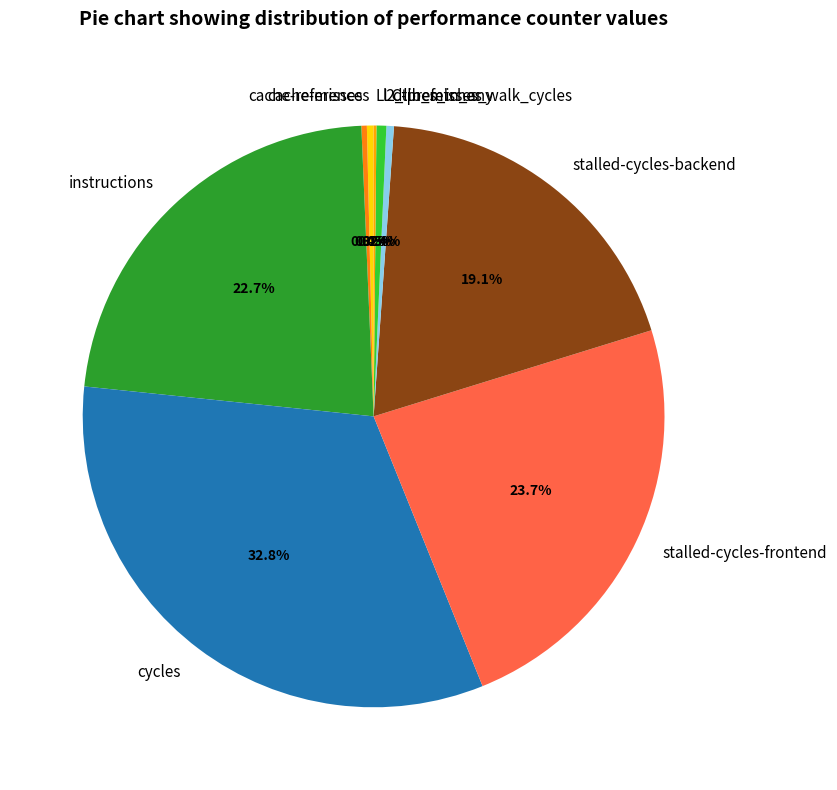

Approximately how many times larger is the value at stalled-cycles-frontend compared to cache-misses?

78.1